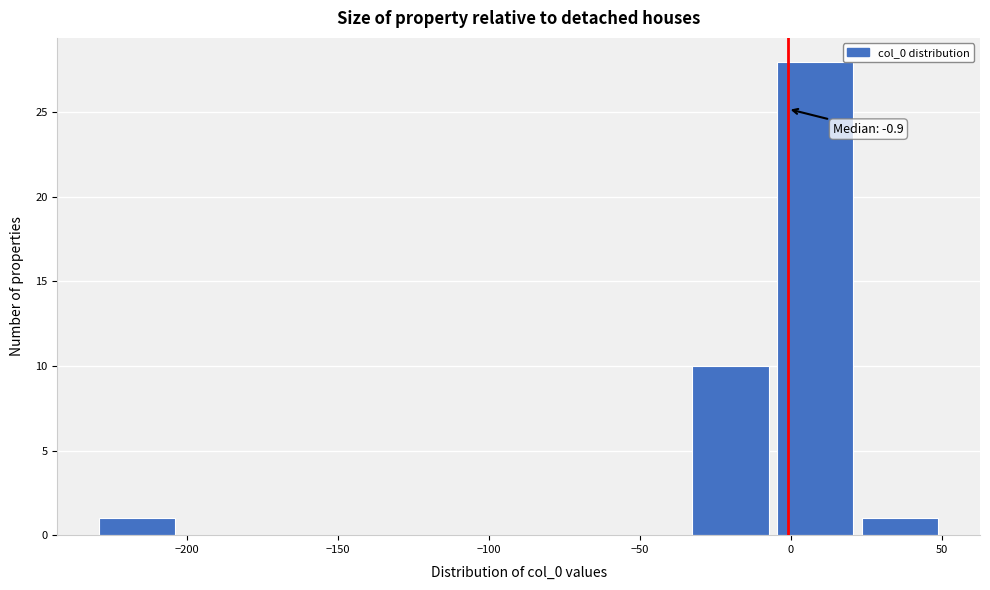

Over which range of the x-axis is the bar tallest?

-5 to 25